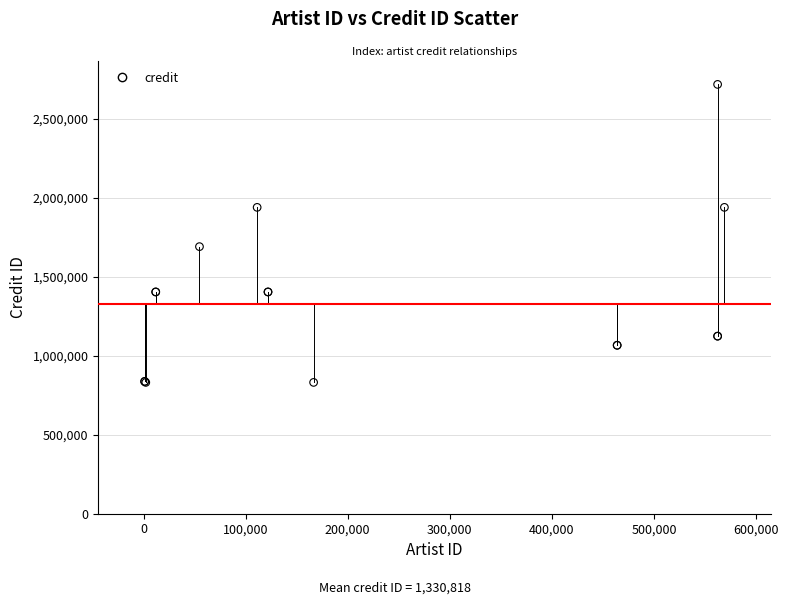

What Y value in the scatter plot is closest to 1775730?

1691922